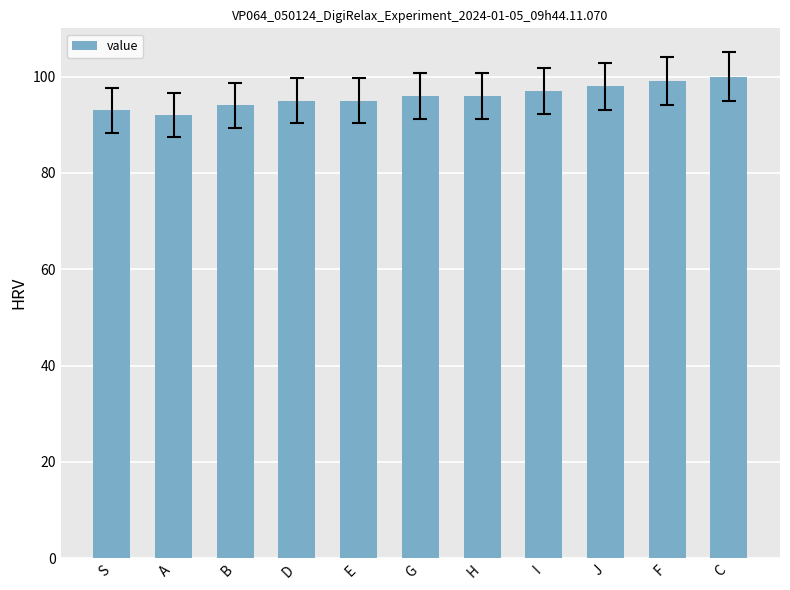

Read the value at G.

96